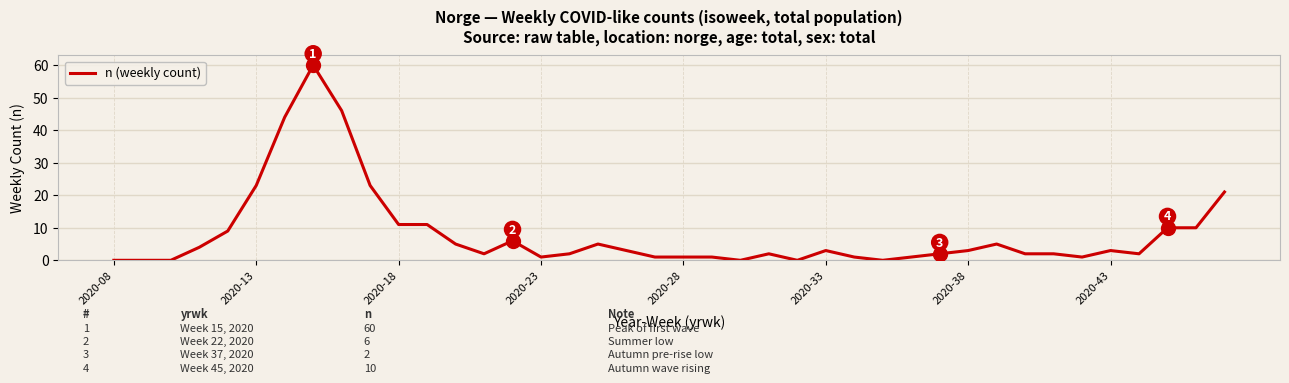

How many categories are shown in the chart?

40